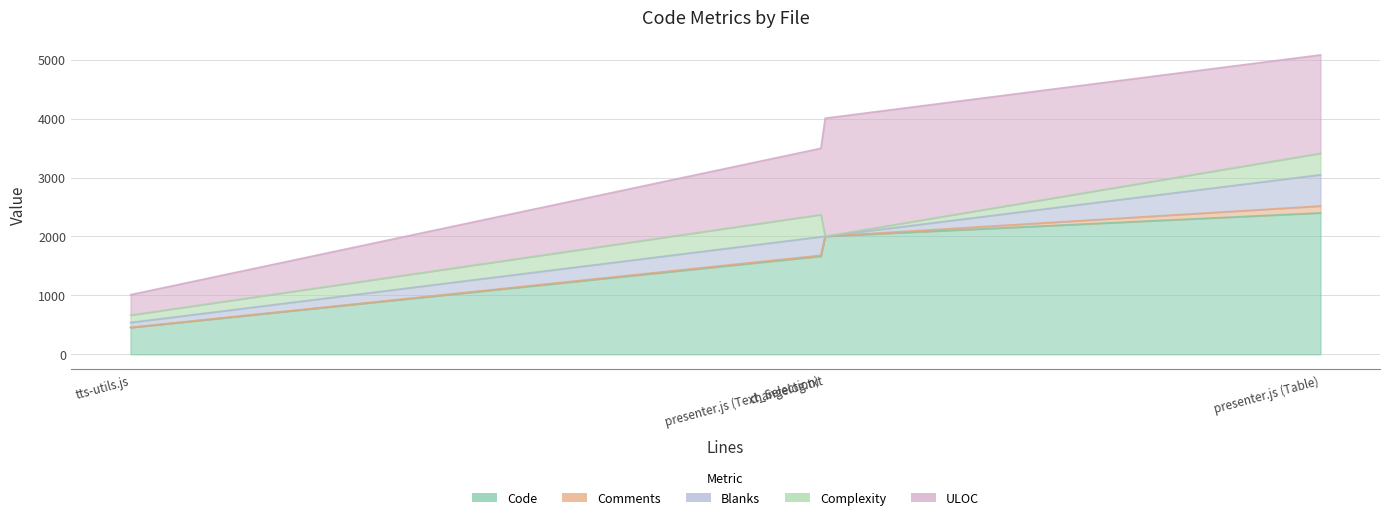

At which label is Complexity closest to 188?

tts-utils.js